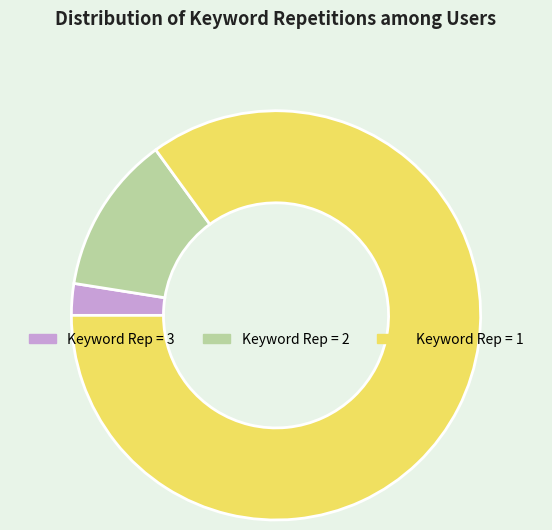

Does any single category account for the majority?

Yes